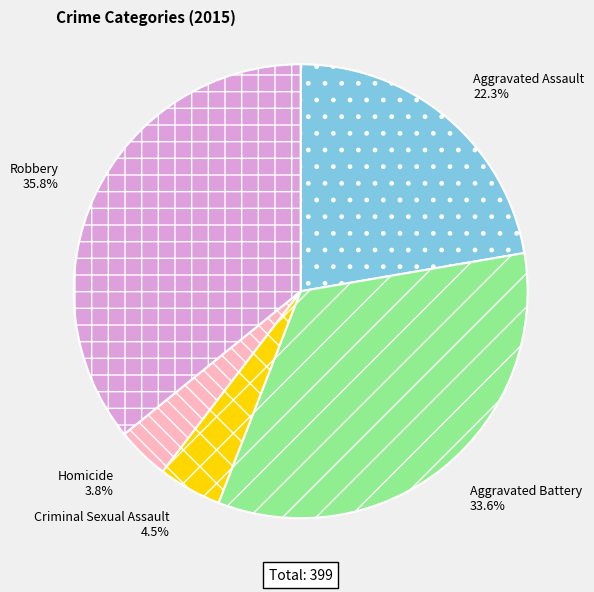

To the nearest percent, what portion does Robbery represent?

36%